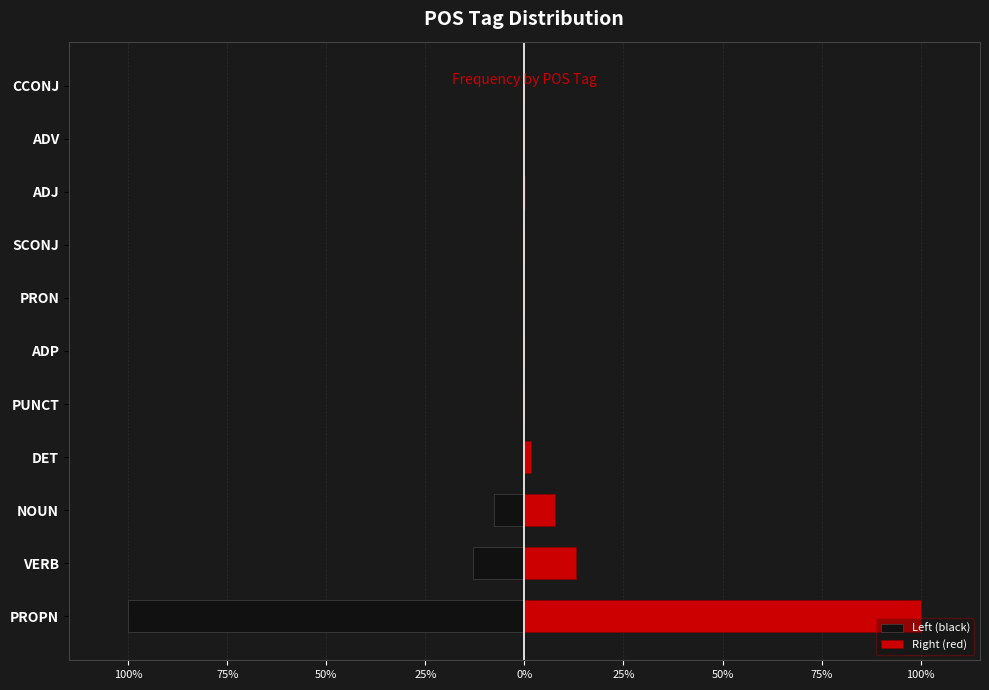

Is it true that Left (black) equals -7.8 at NOUN?

True